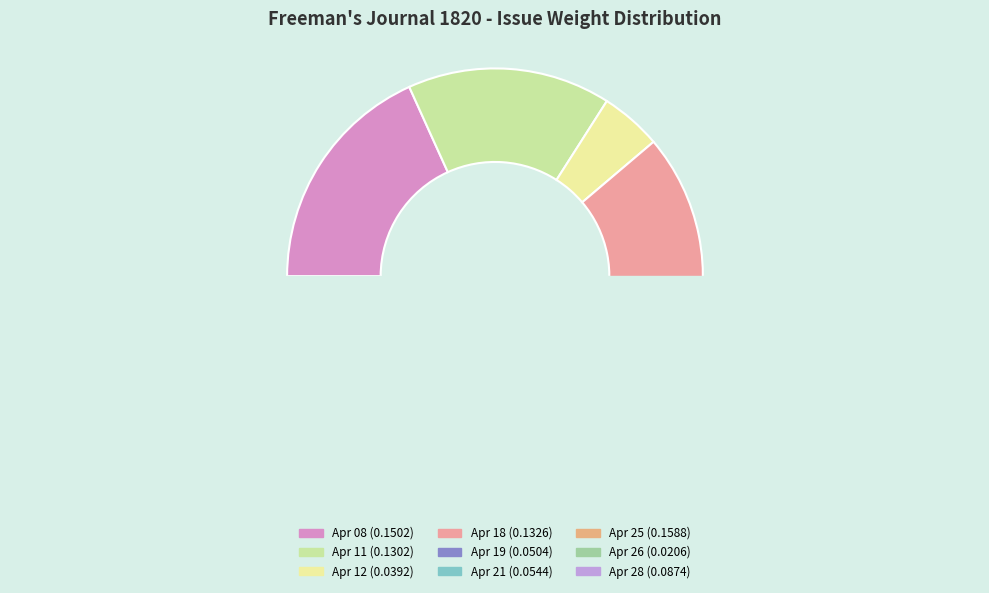

Does 1820.04.11_Freeman'sJournal represent more than half of the total?

No